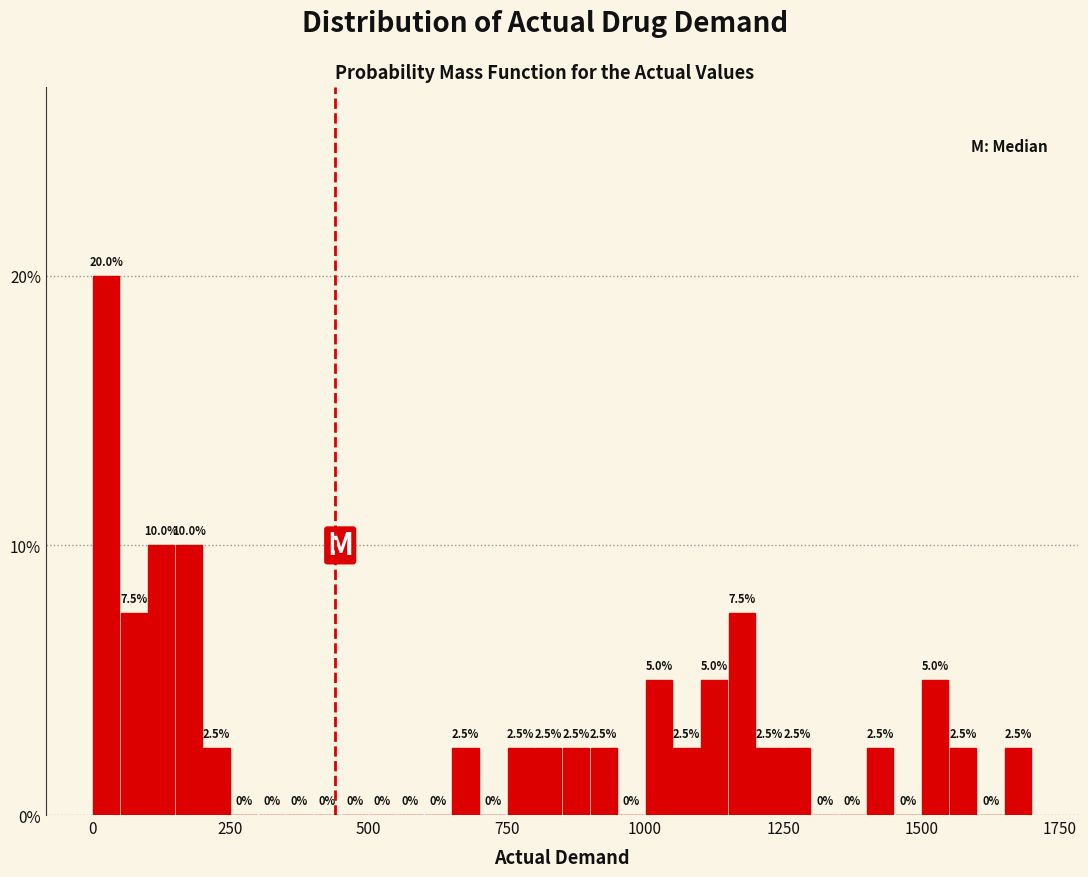

Read against the x-axis, roughly where is the centre of the tallest bar?

50